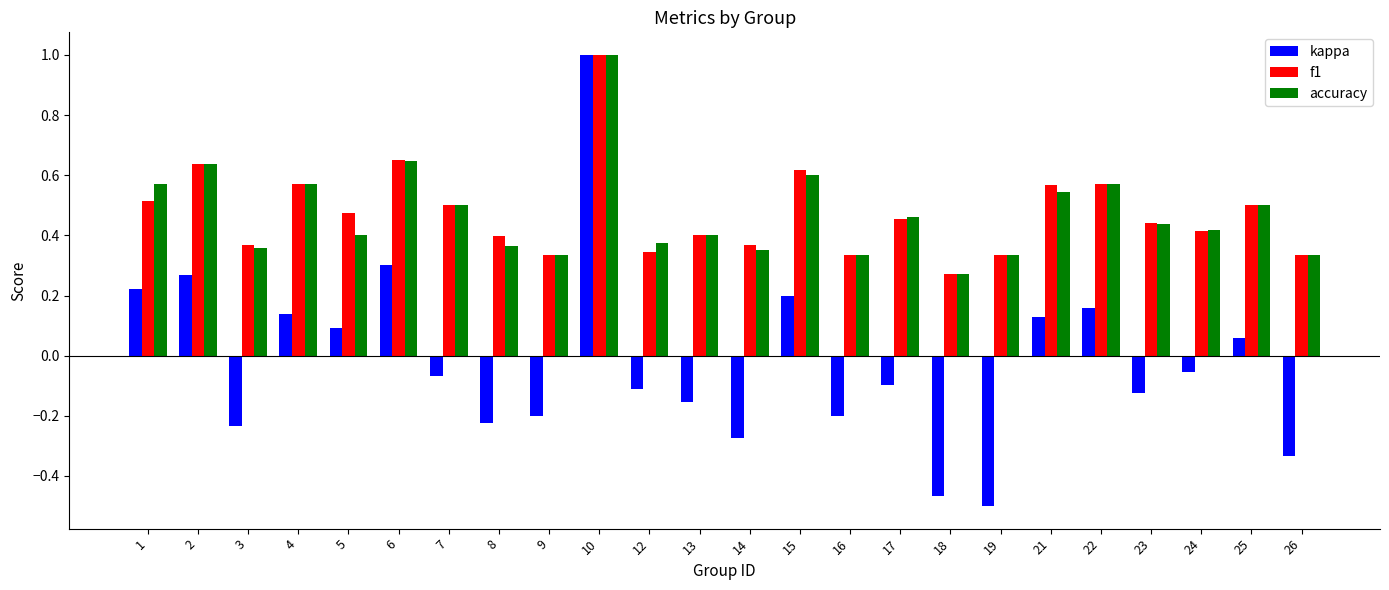

At how many categories does at least one series exceed 0?

24